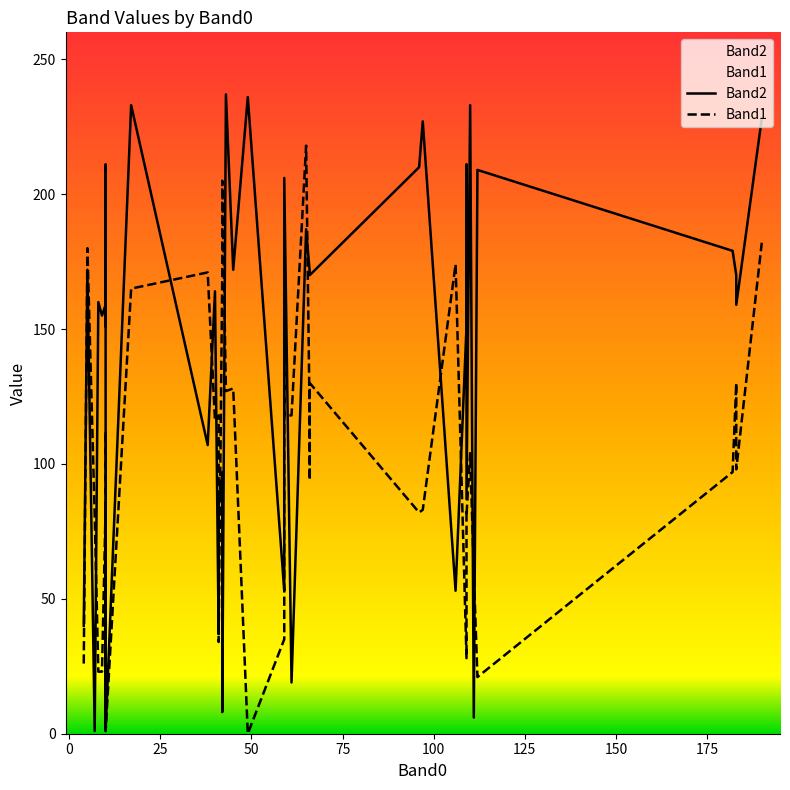

Which series has the largest total across all categories?

Band2